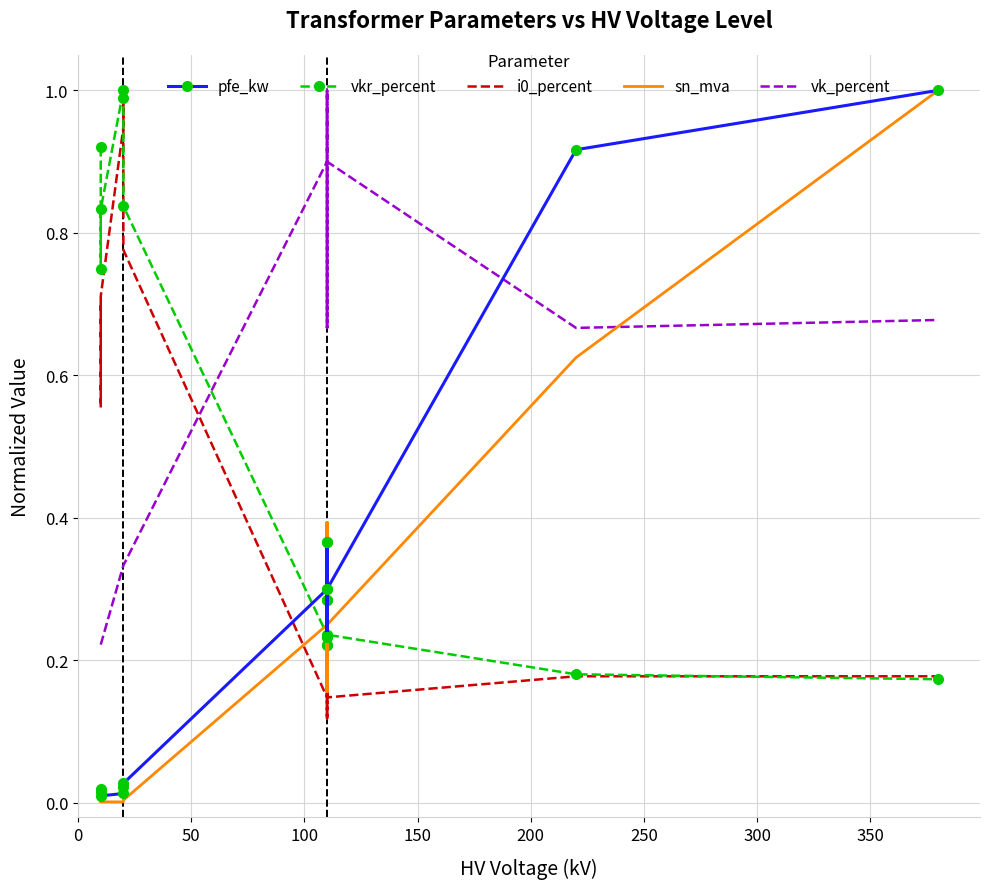

At how many categories does at least one series exceed 0?

14